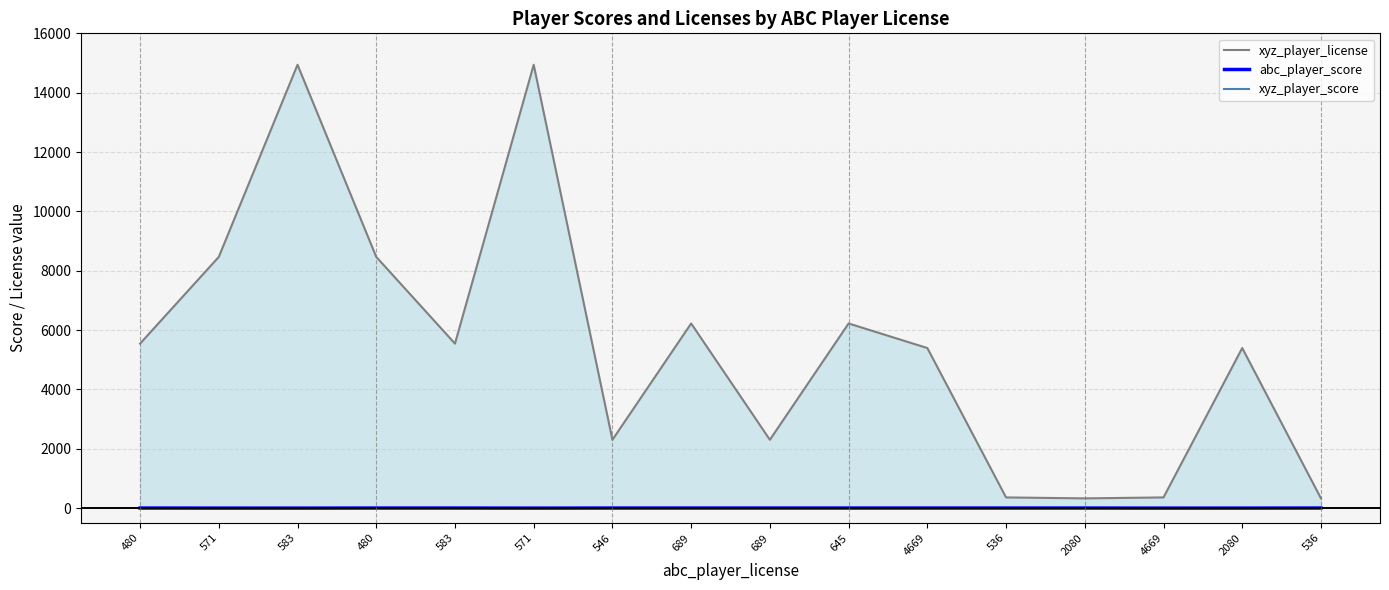

True or false: xyz_player_license and xyz_player_score cross at least once.

False